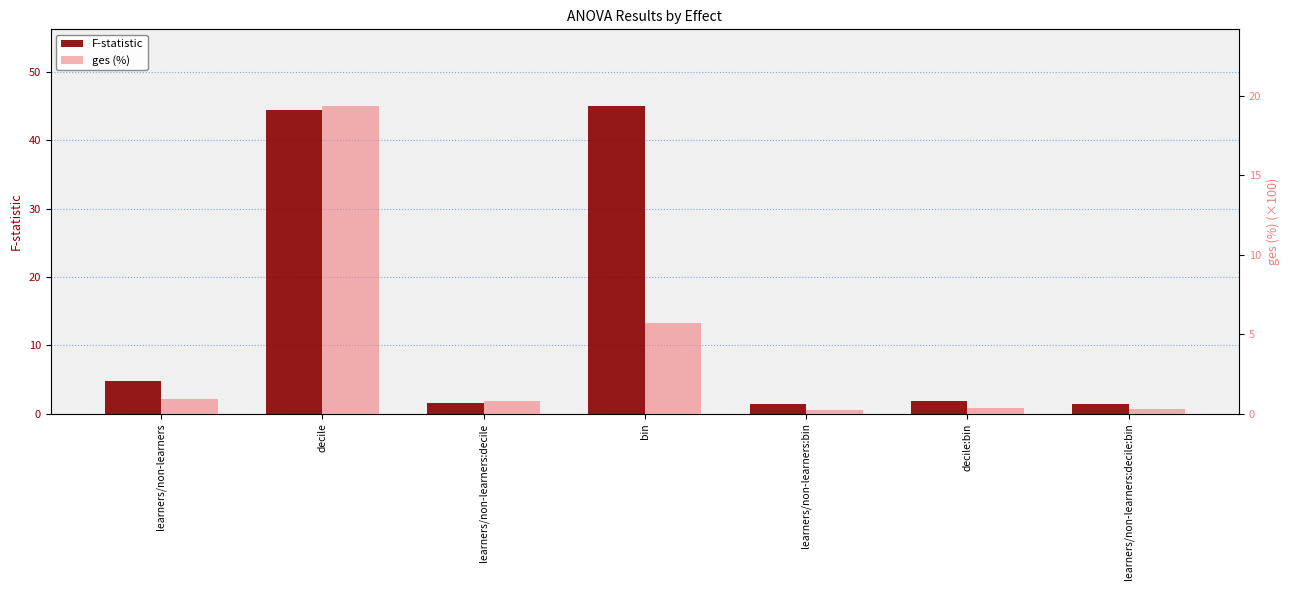

What is the total value across all series at decile?

63.9